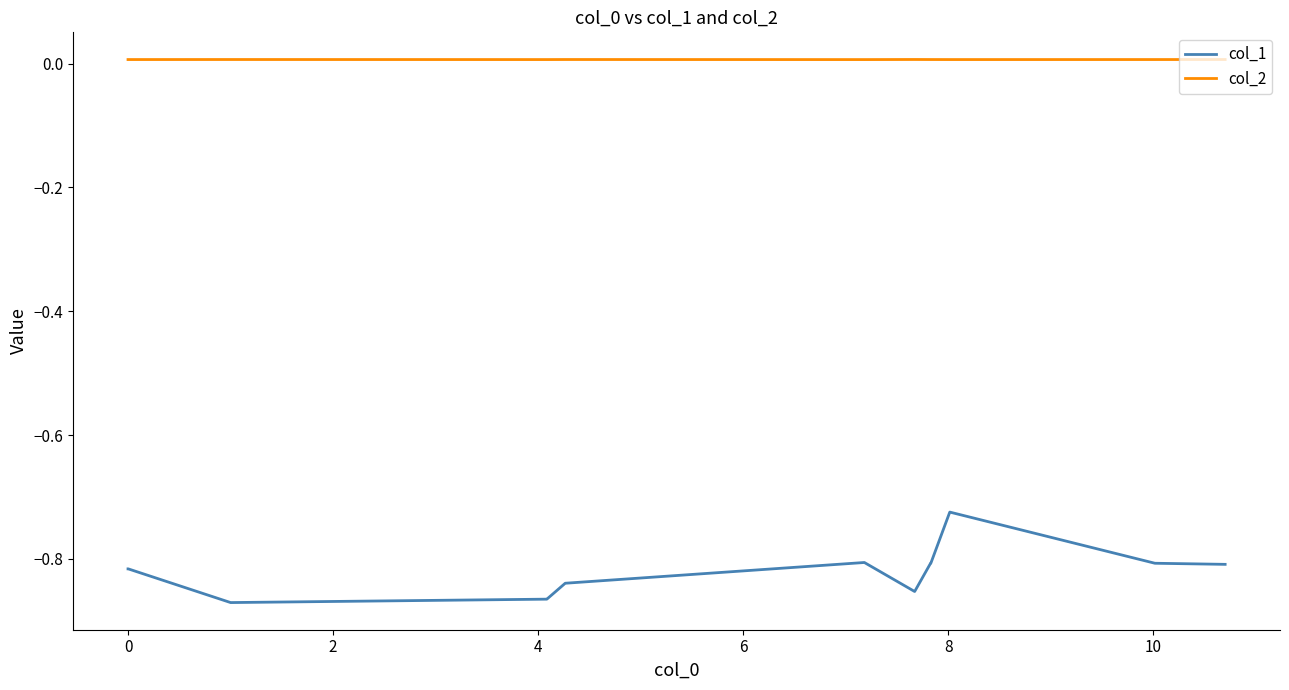

Which series has the largest range (max minus min)?

col_1